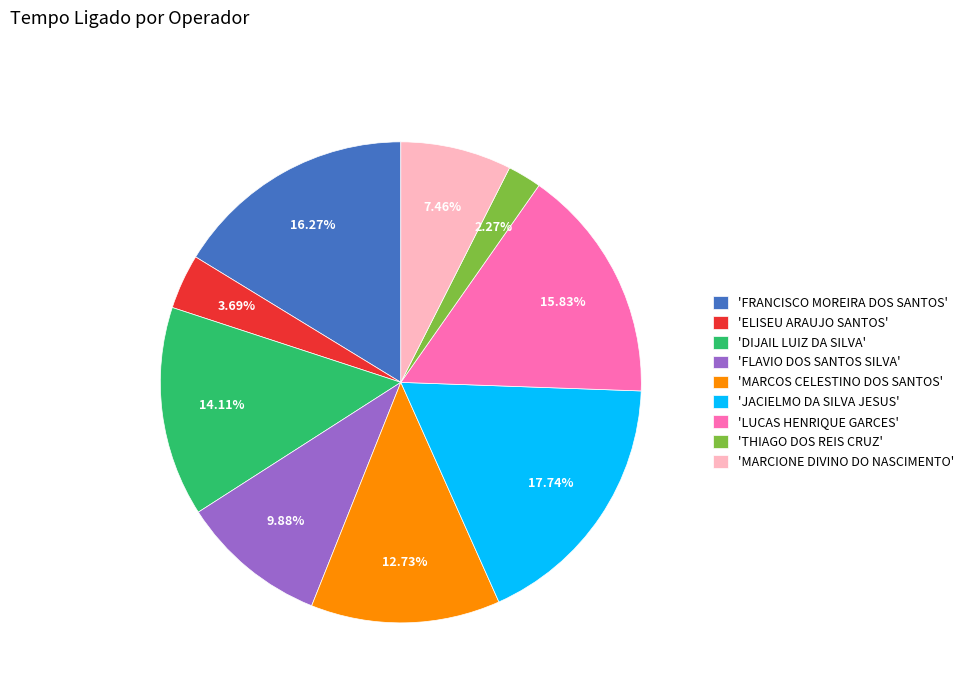

What is the smallest slice in the pie chart?

'THIAGO DOS REIS CRUZ'